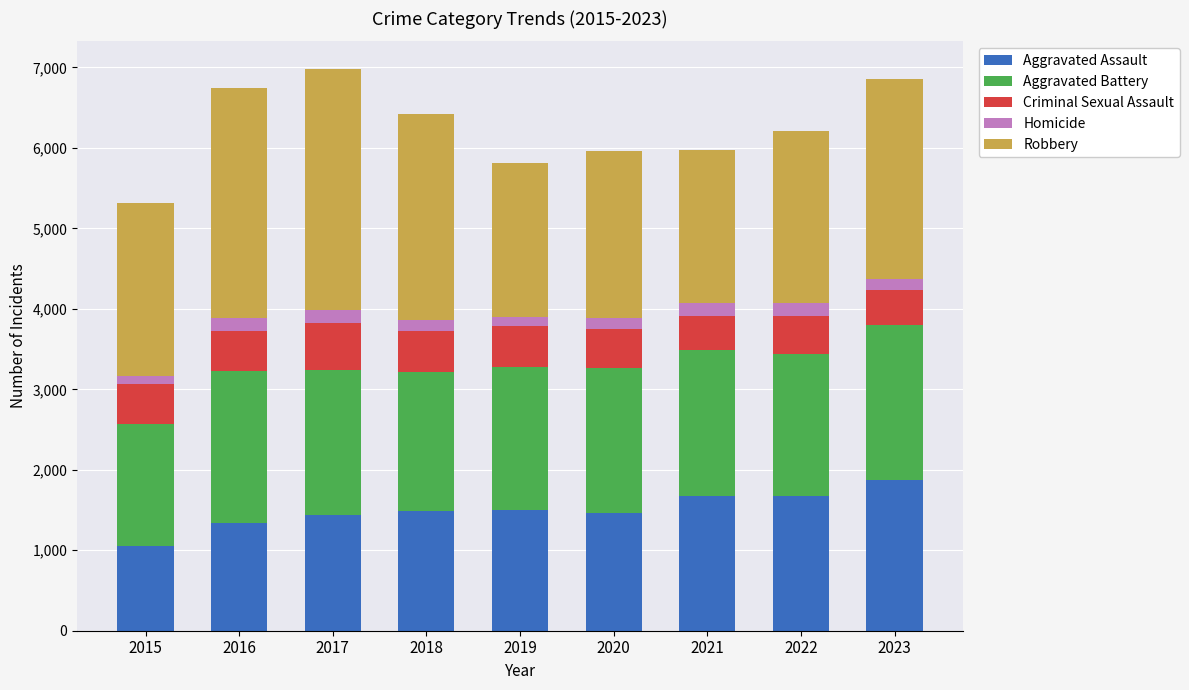

True or false: Aggravated Assault has a value of 1442 at 2017.

True